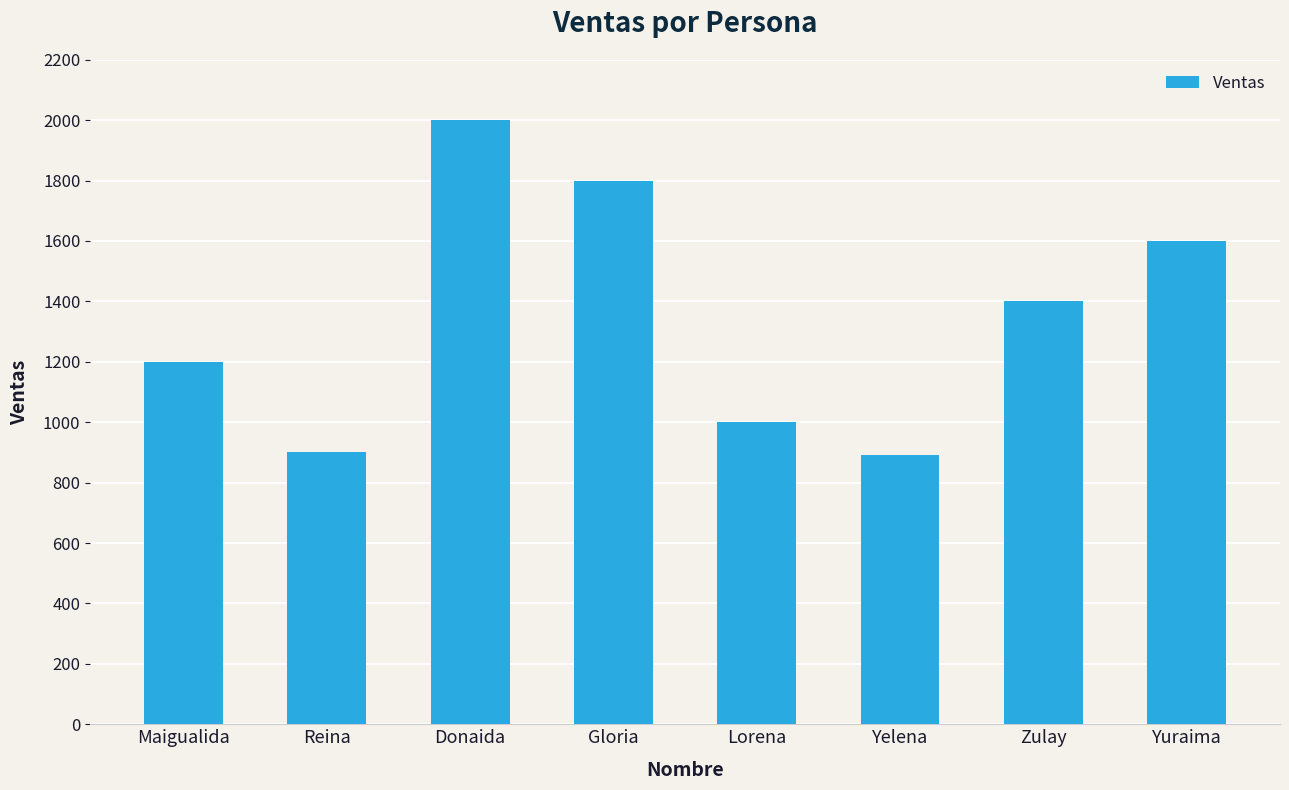

True or false: the data shows 890 at Yelena.

True